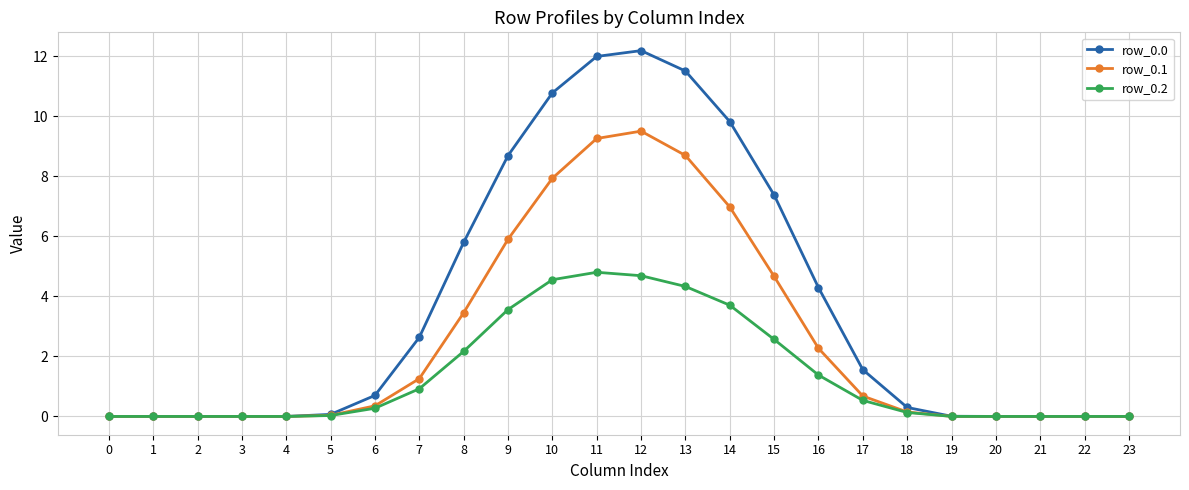

True or false: row_0.0 has more than 0 points higher than both neighbors.

True